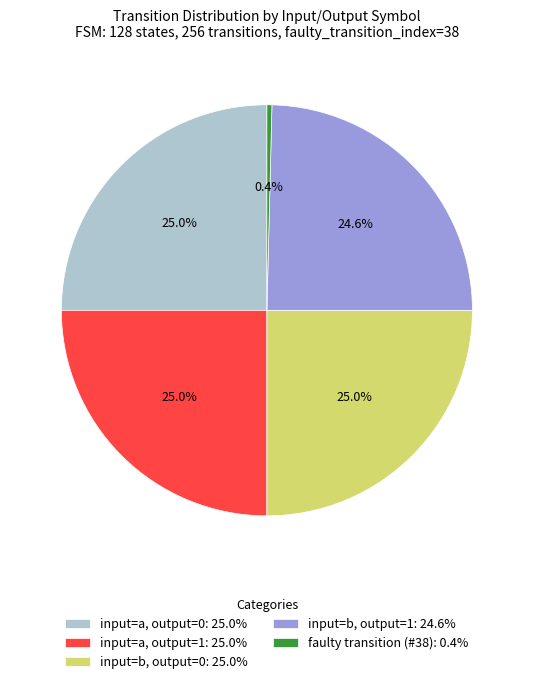

What percentage is NOT represented by input=a, output=0: 25.0%?

75.0%